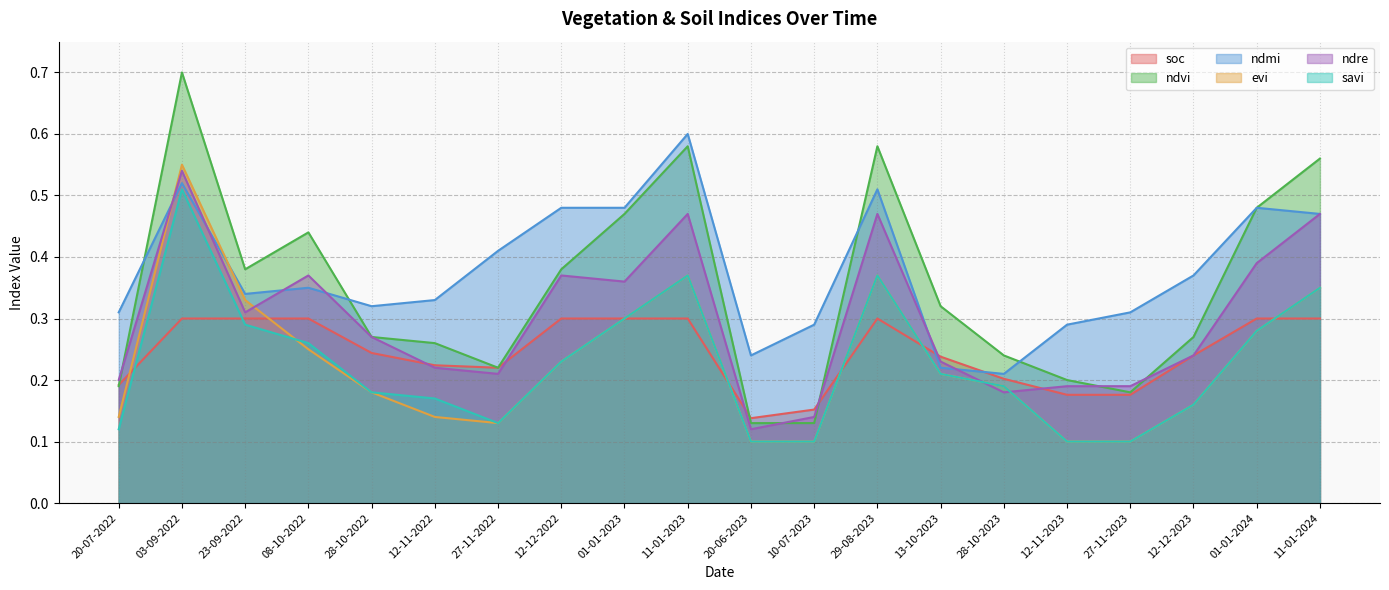

What are all the series names shown in the legend?

soc, ndvi, ndmi, evi, ndre, savi